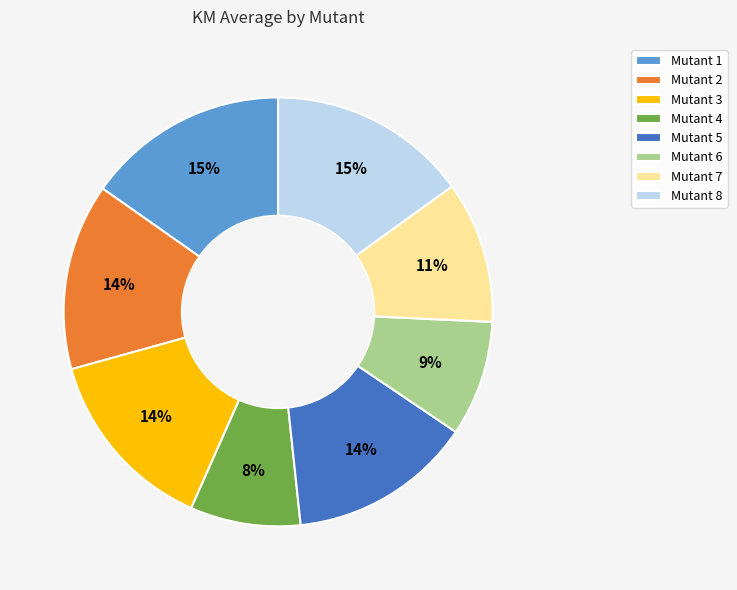

What is the ratio of the value at Mutant 8 to the value at Mutant 1?

1.0